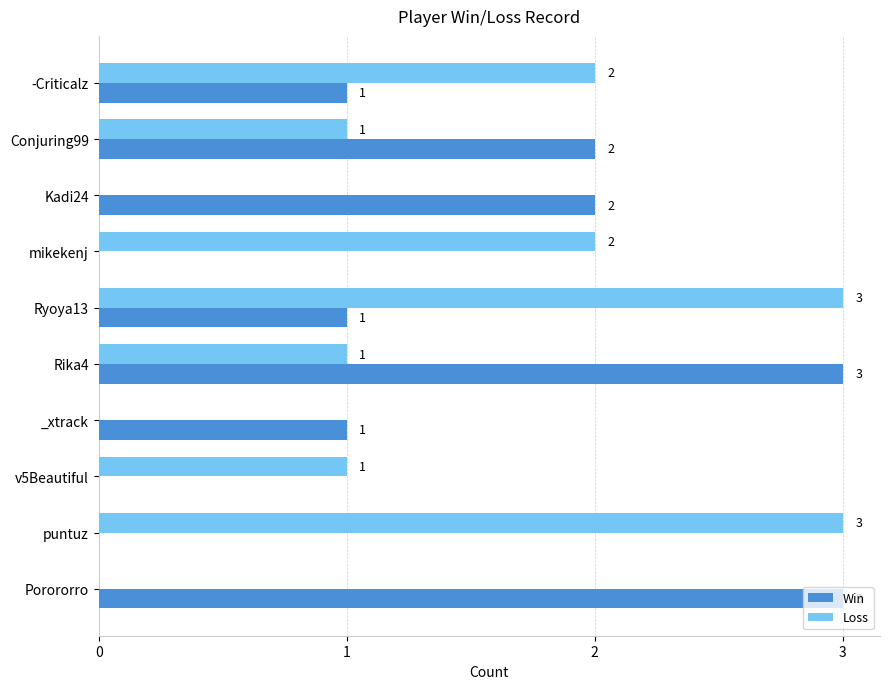

Is the value of Loss at puntuz greater than the value of Win at v5Beautiful?

Yes